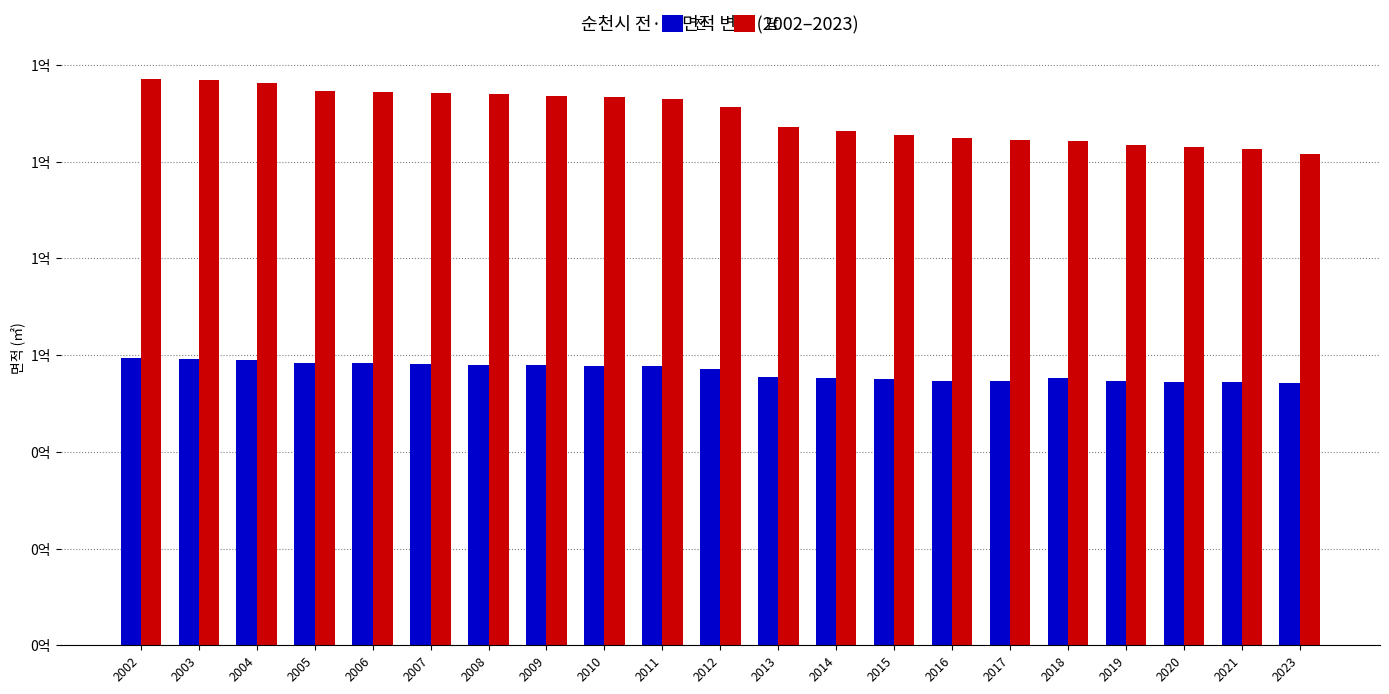

What is the sum of all 전 values?

1189015834.9